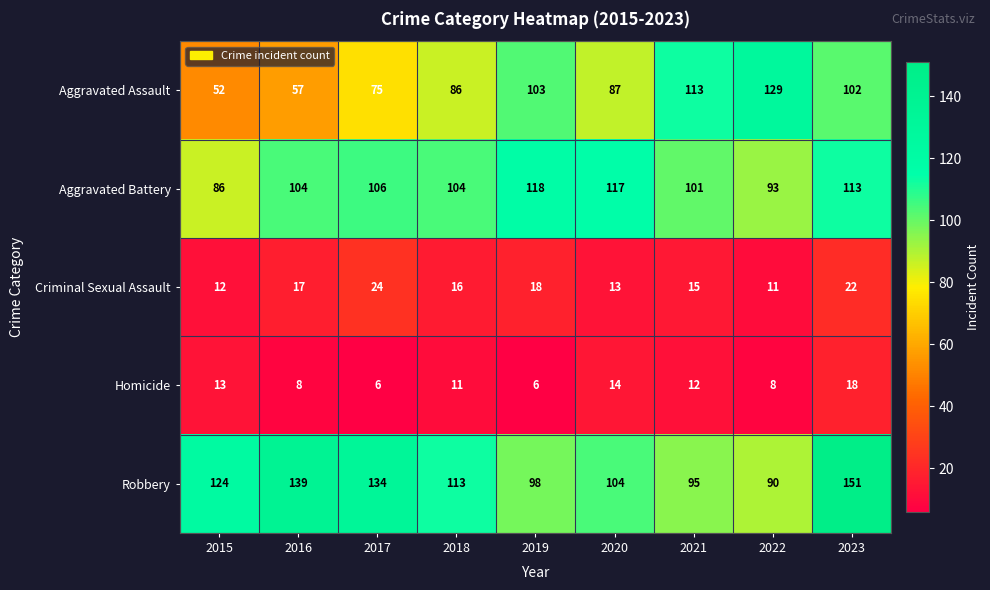

List the series in order of their peak value, highest first.

Robbery, Aggravated Assault, Aggravated Battery, Criminal Sexual Assault, Homicide